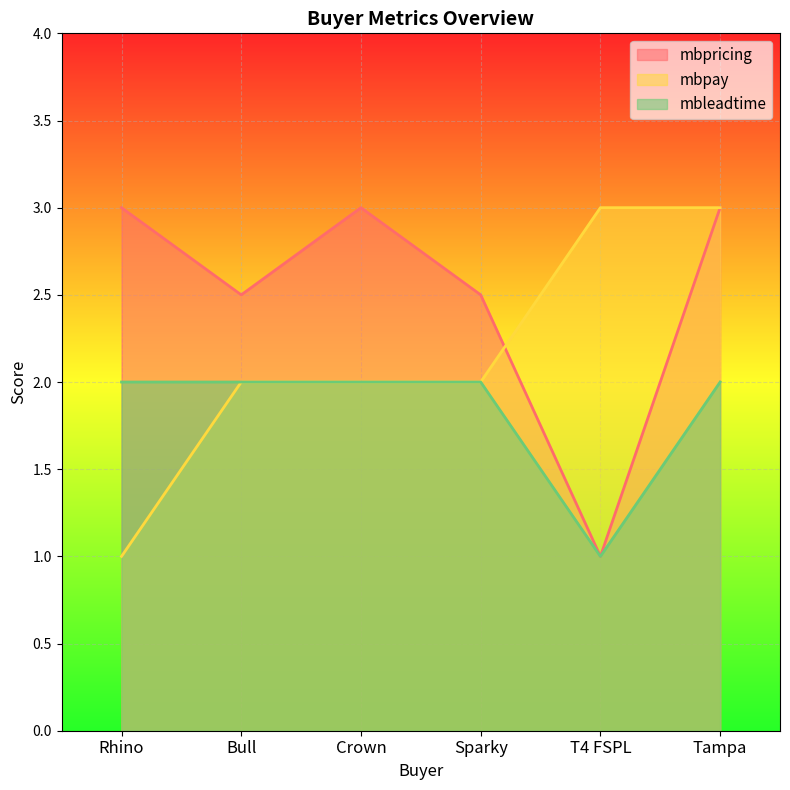

True or false: mbpricing and mbpay intersect in this chart.

True